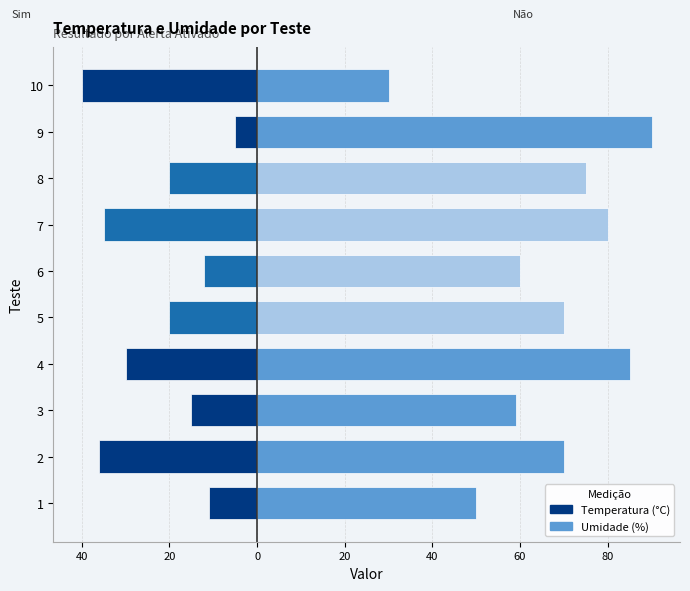

What is the sum of all Umidade (%) — Sim values?

669